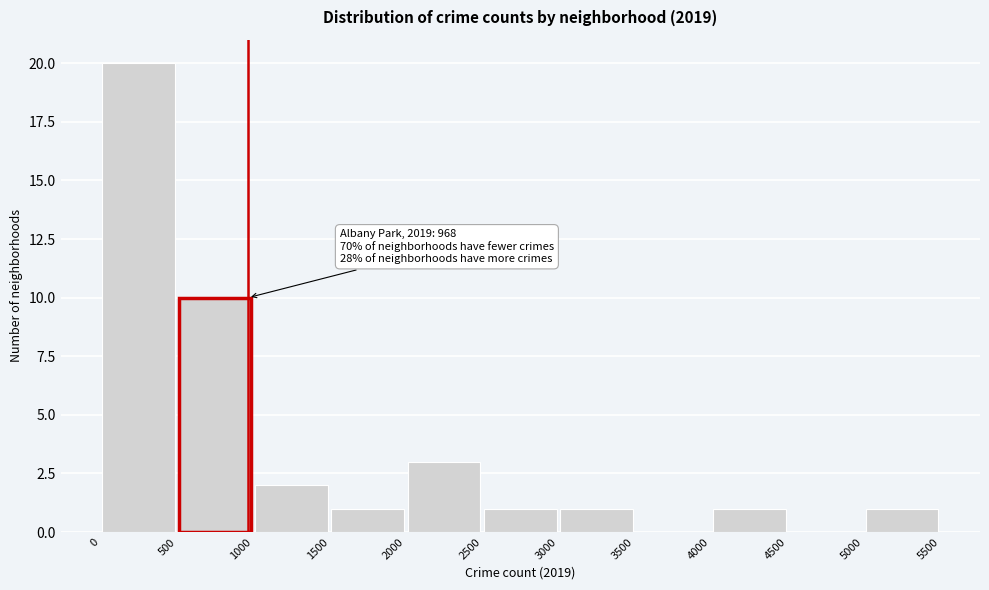

Over which range of the x-axis is the bar tallest?

0 to 500